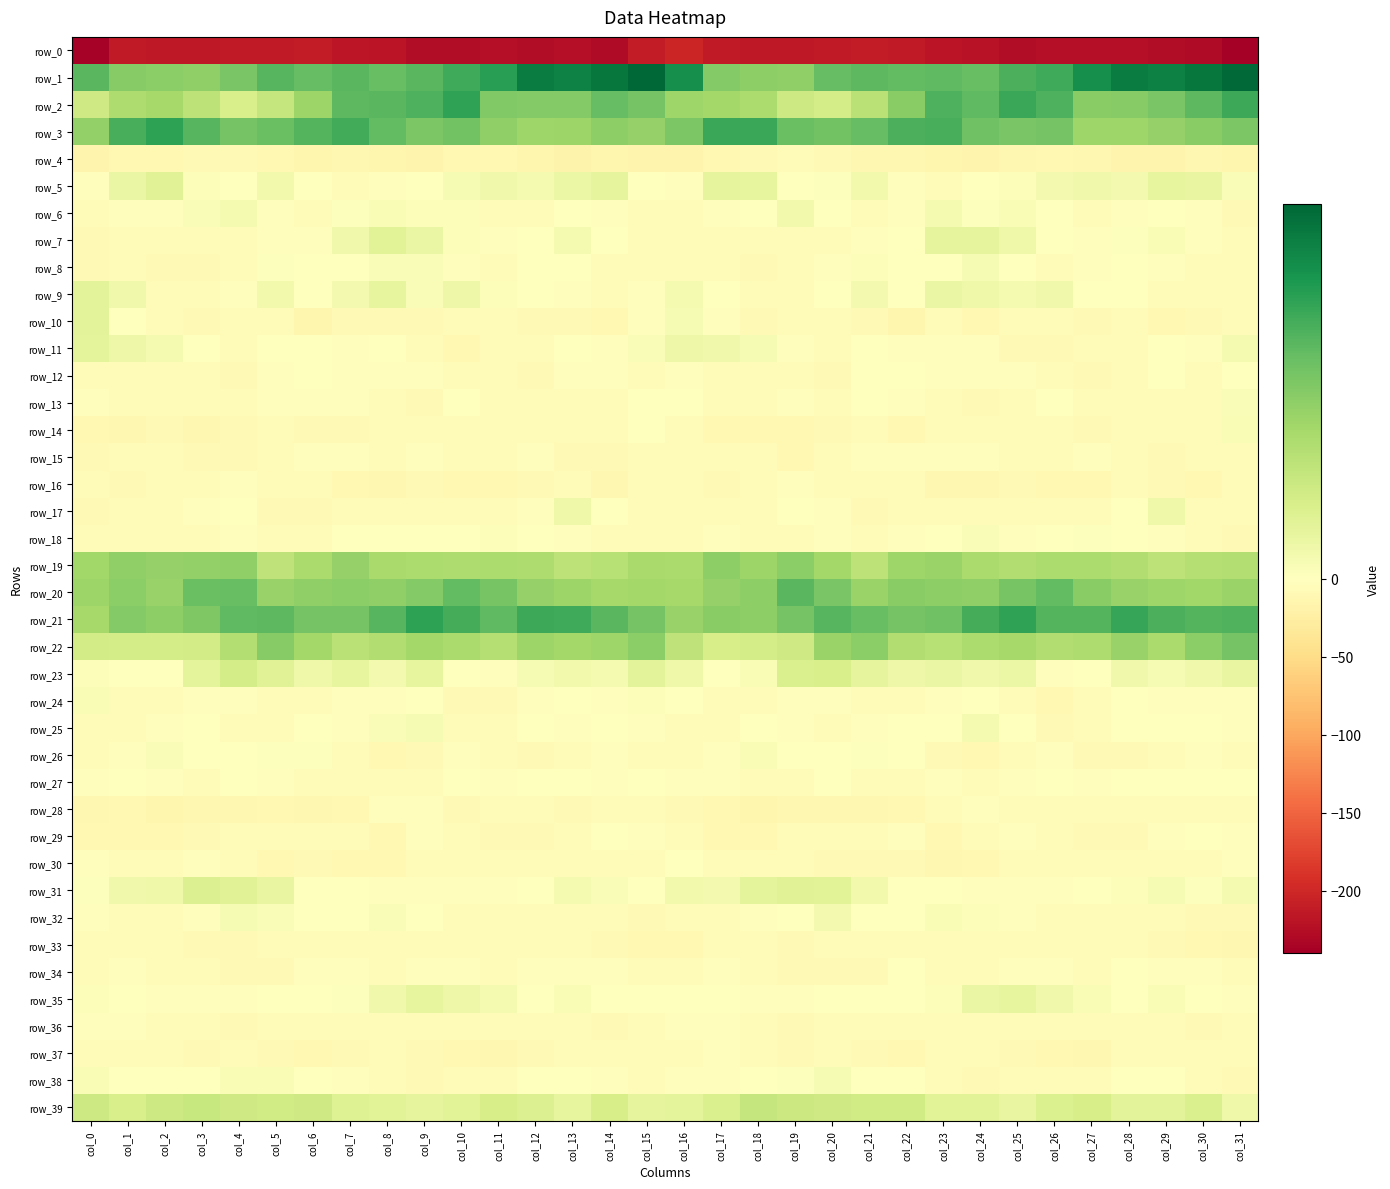

Rank the categories by row_1 value from highest to lowest.

col_15, col_31, col_30, col_14, col_12, col_28, col_29, col_13, col_16, col_27, col_11, col_26, col_10, col_25, col_5, col_7, col_9, col_0, col_21, col_23, col_22, col_6, col_20, col_8, col_24, col_4, col_17, col_1, col_2, col_18, col_3, col_19